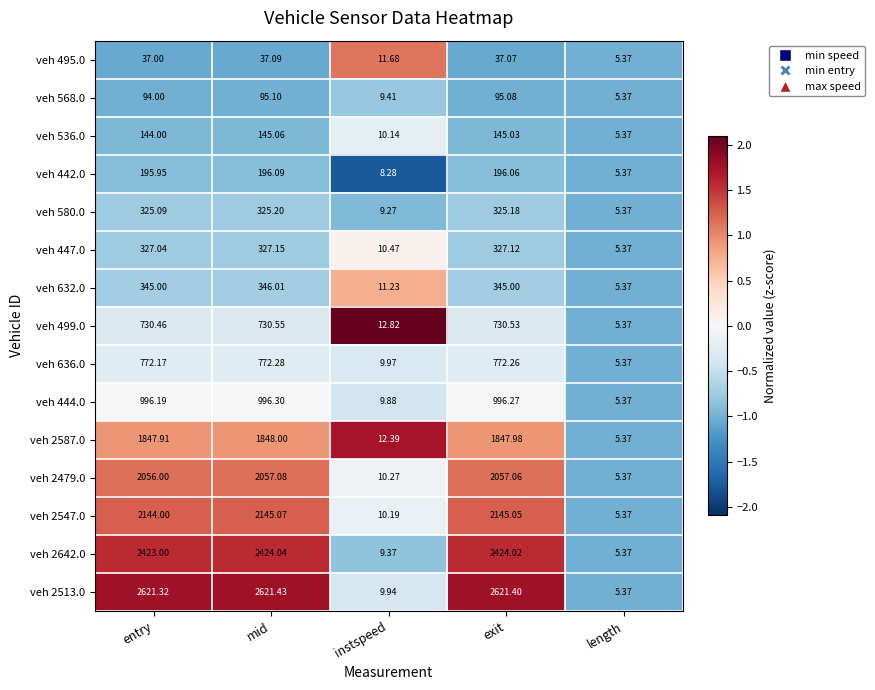

Which category has the highest value across all series?

mid